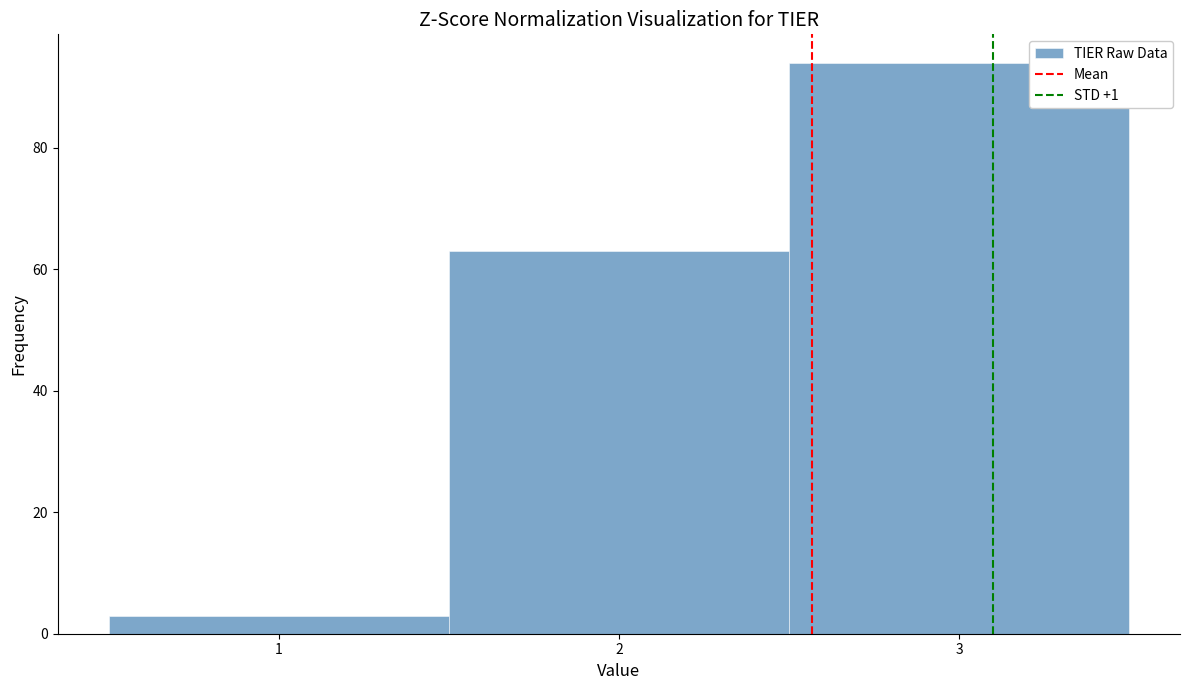

Reading left to right, transcribe this chart: for each bar, give the range it covers on the x-axis and its height. The values are not printed on the chart, so give them approximately, as read against the axis.

0.5 to 1.5: 4
1.5 to 2.5: 64
2.5 to 3.5: 94